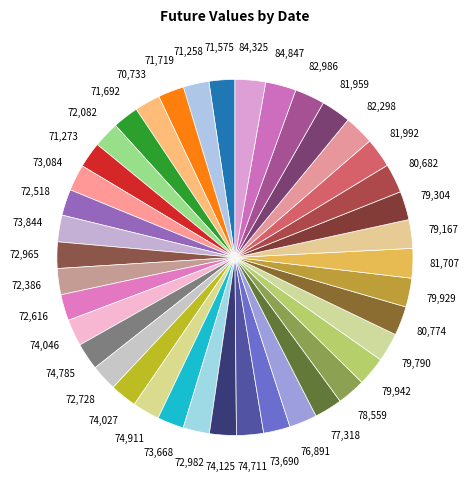

How many segments does this pie chart have?

40